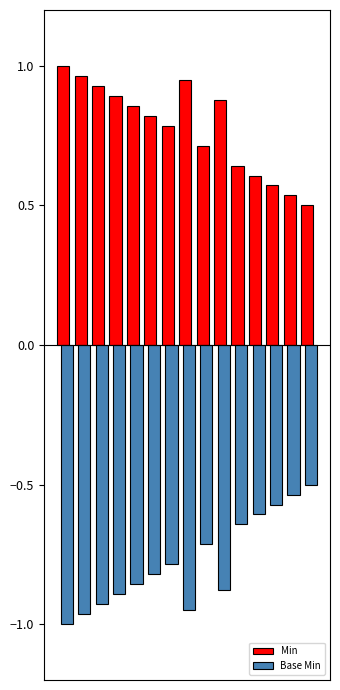

Are the bars grouped side by side (vs. stacked)?

Yes